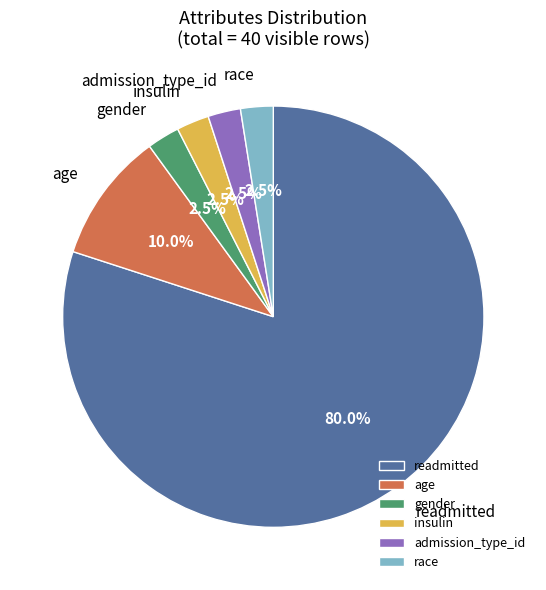

Is the sum of gender and age greater than half?

No